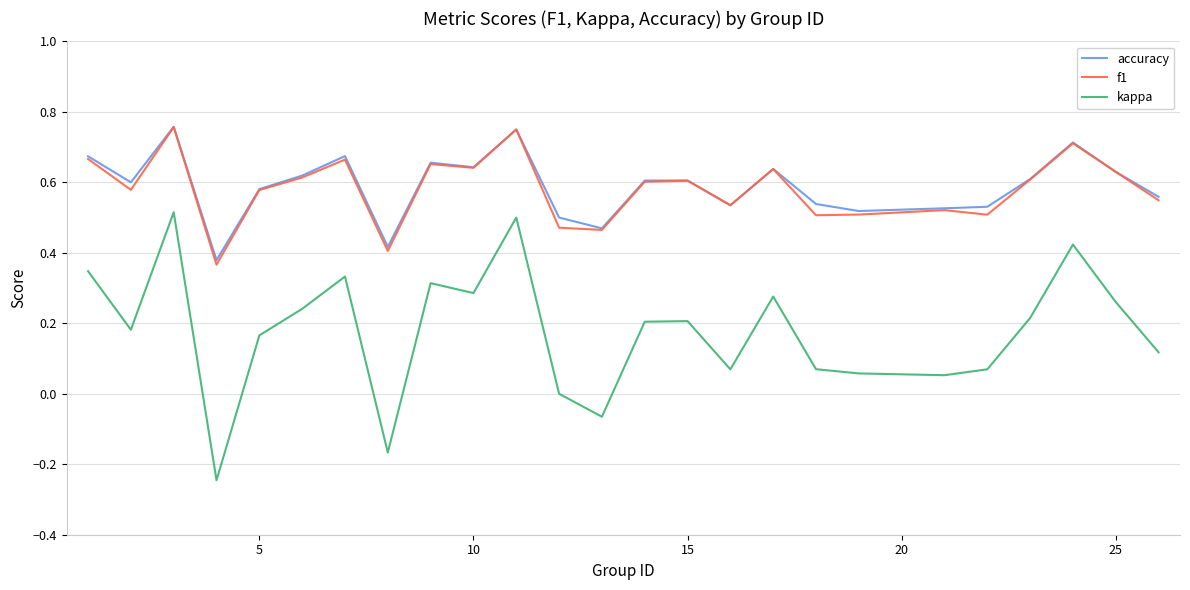

True or false: f1 and kappa intersect in this chart.

False